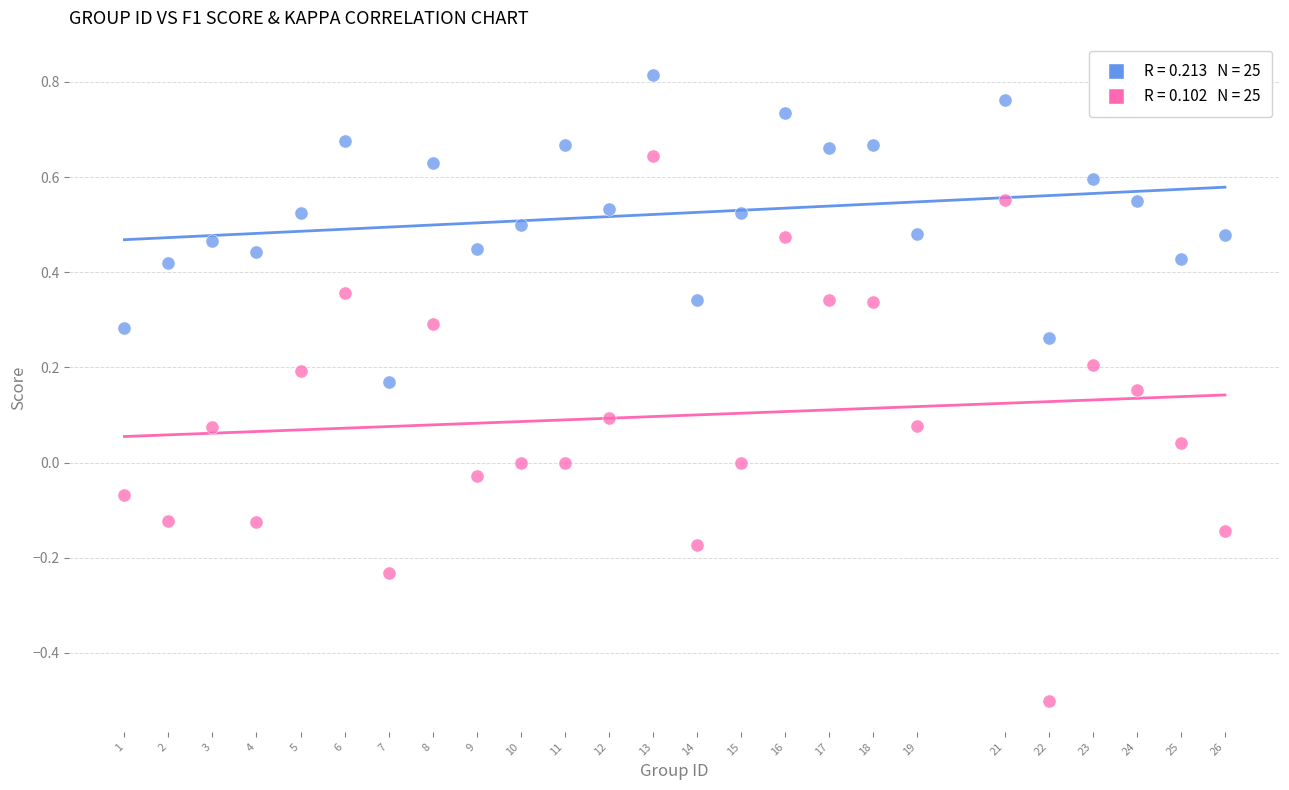

Across all data points, what is the range of Y values (max minus min)?

1.3